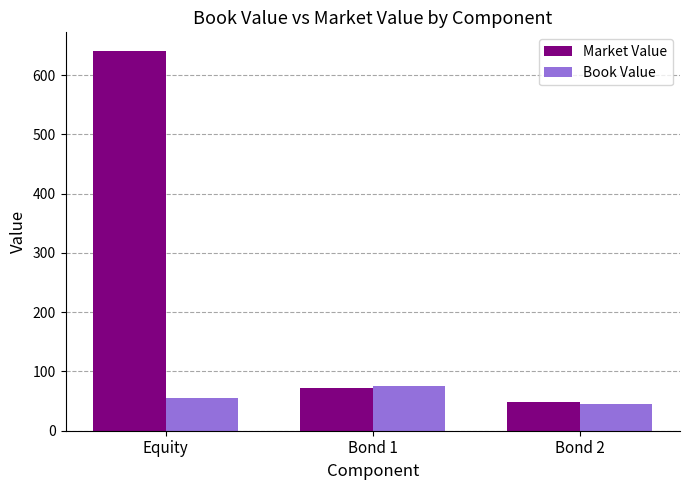

What position from the left is Bond 1?

2